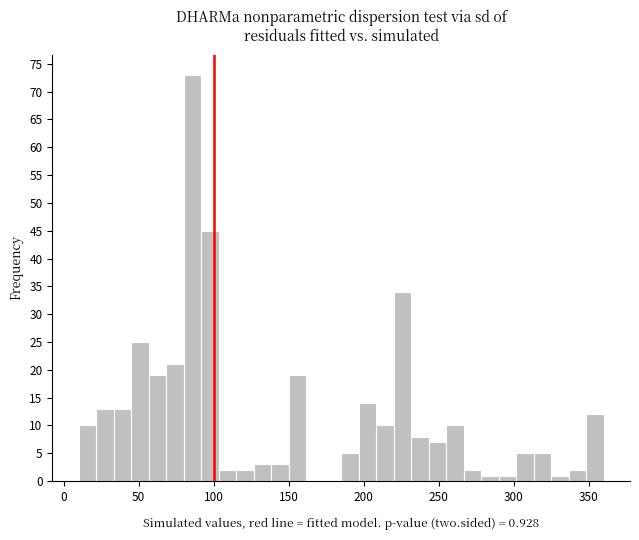

Around what value on the x-axis is the tallest bar? Give the approximate position of its centre, as read against the axis.

85